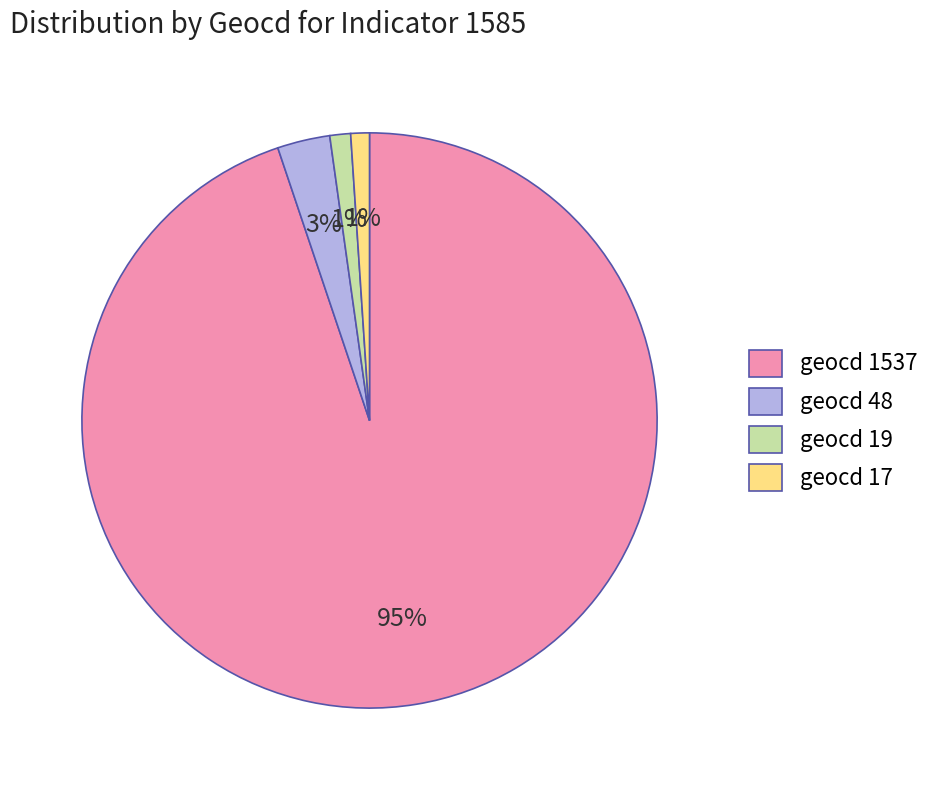

What percentage is the geocd 48 slice, to the nearest percent?

3%